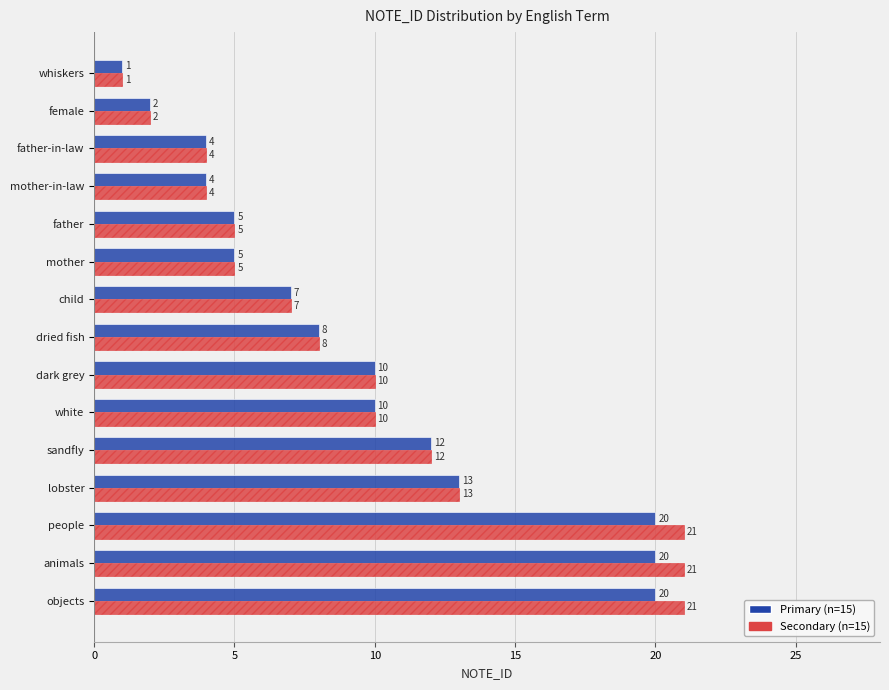

What is the total value across all series at father-in-law?

8